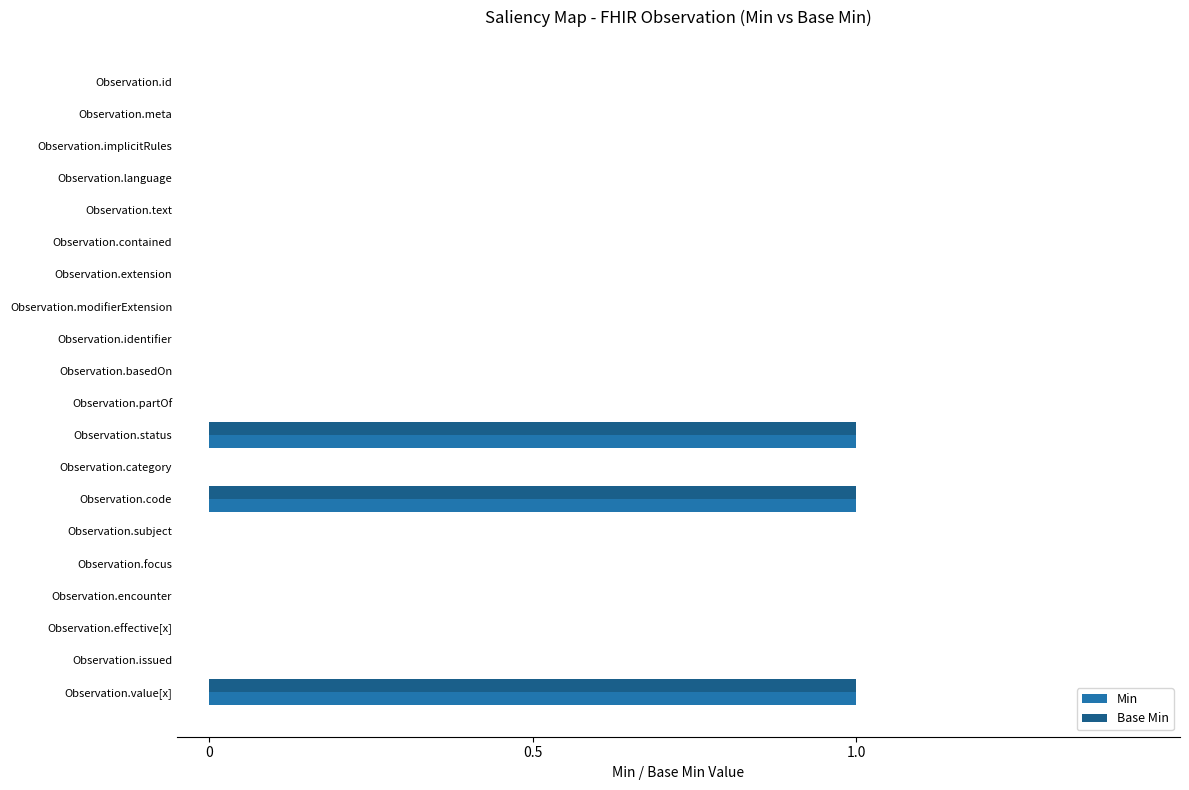

The value of Base Min at Observation.issued is 0. True or false?

True